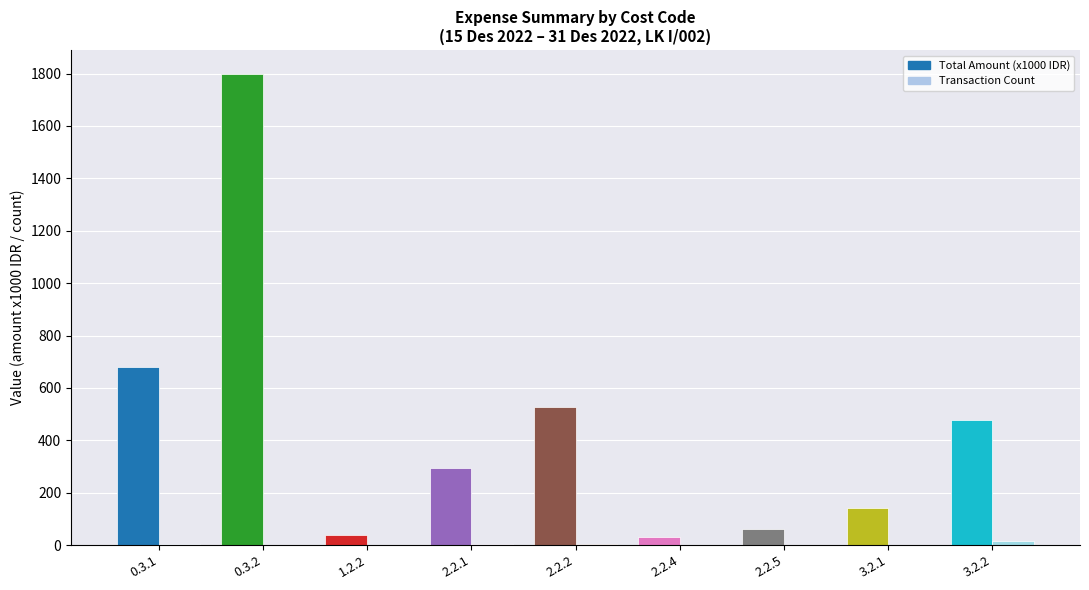

Are the bars horizontal?

No